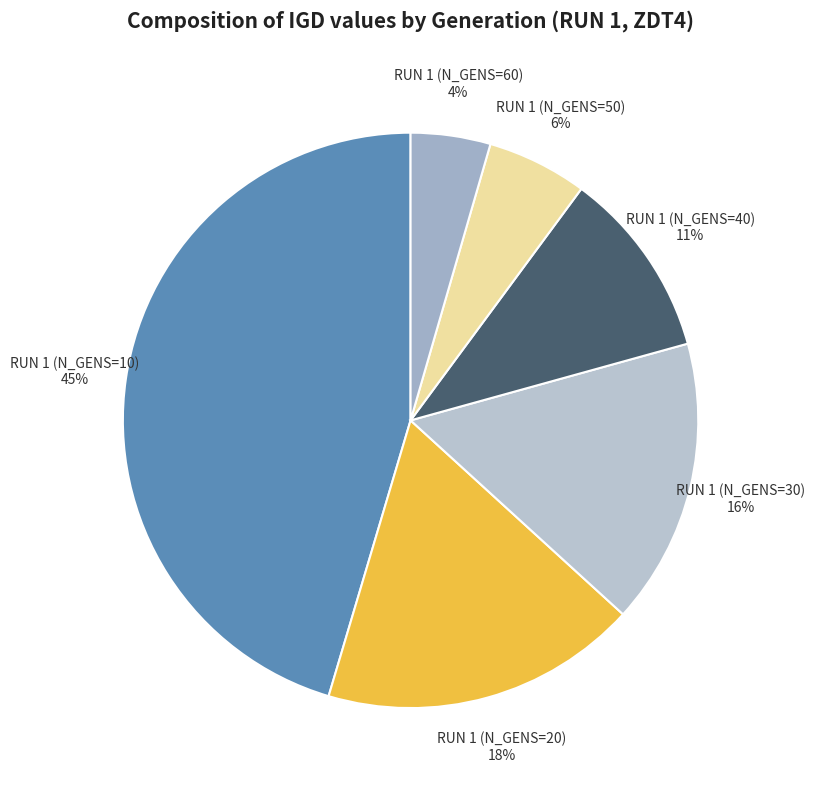

To the nearest percent, what portion does RUN 1 (N_GENS=30) represent?

16%